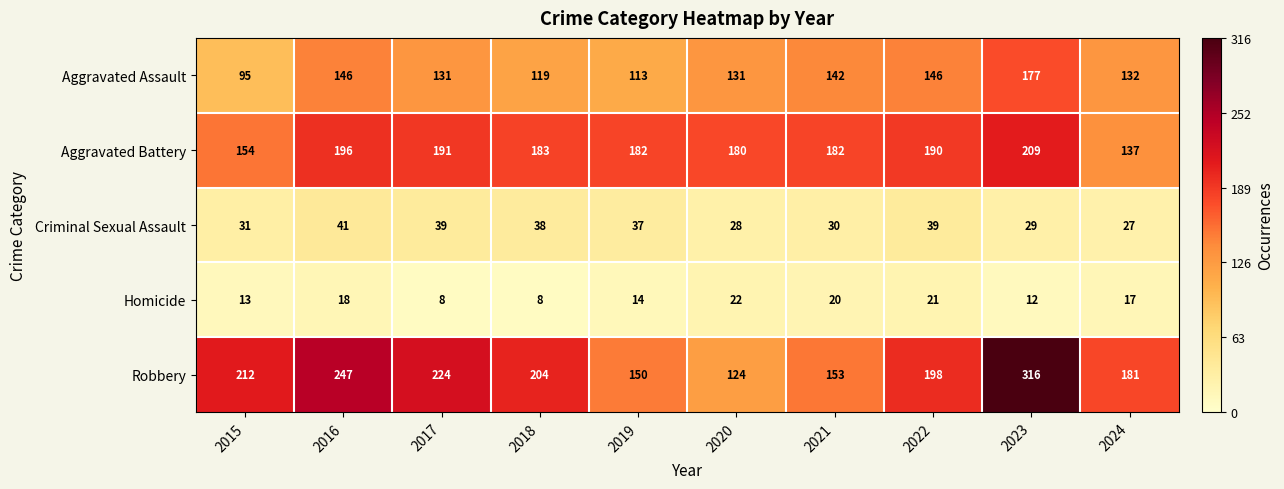

What value does the Aggravated Battery series have at 2024?

137